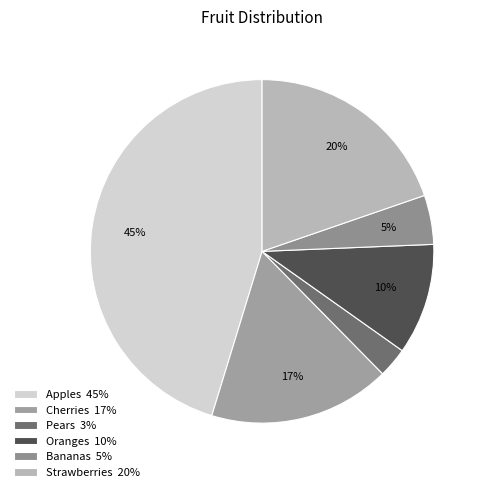

Count the number of slices in the pie.

6